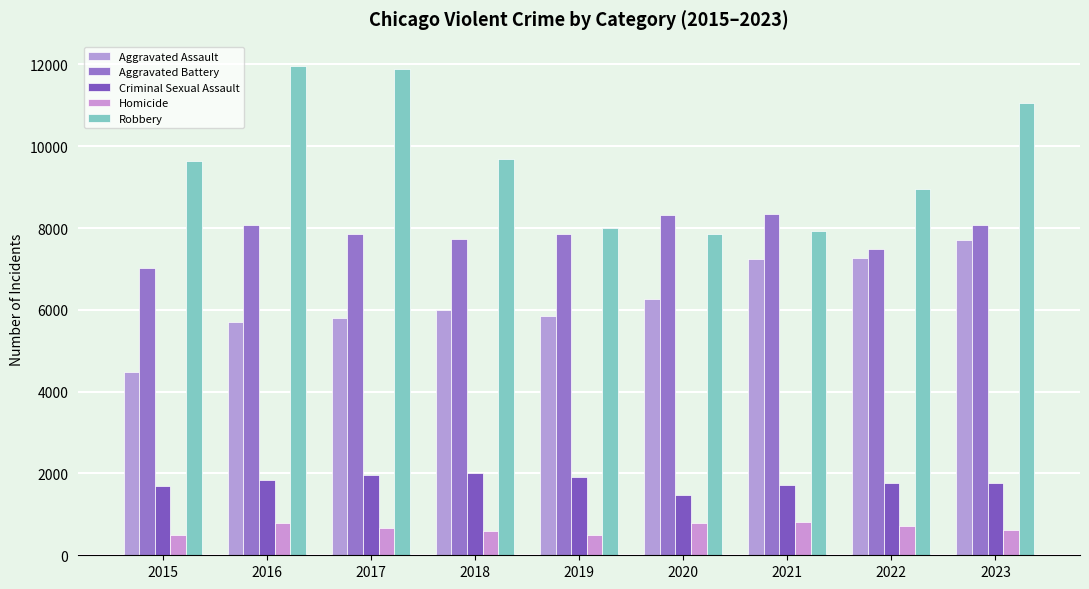

What is the average value of the Aggravated Assault series?

6257